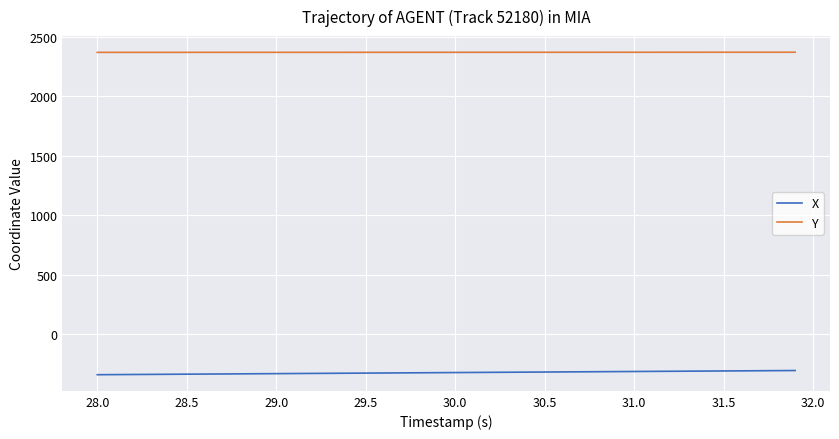

Which series has the largest total across all categories?

Y